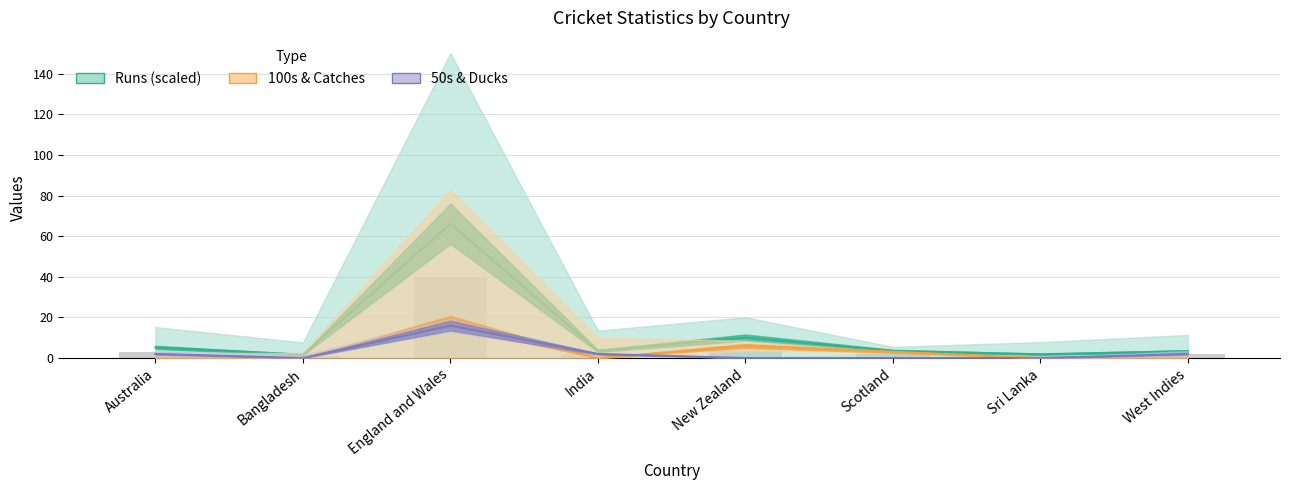

What is the label of the 6th bar from the right?

England and Wales